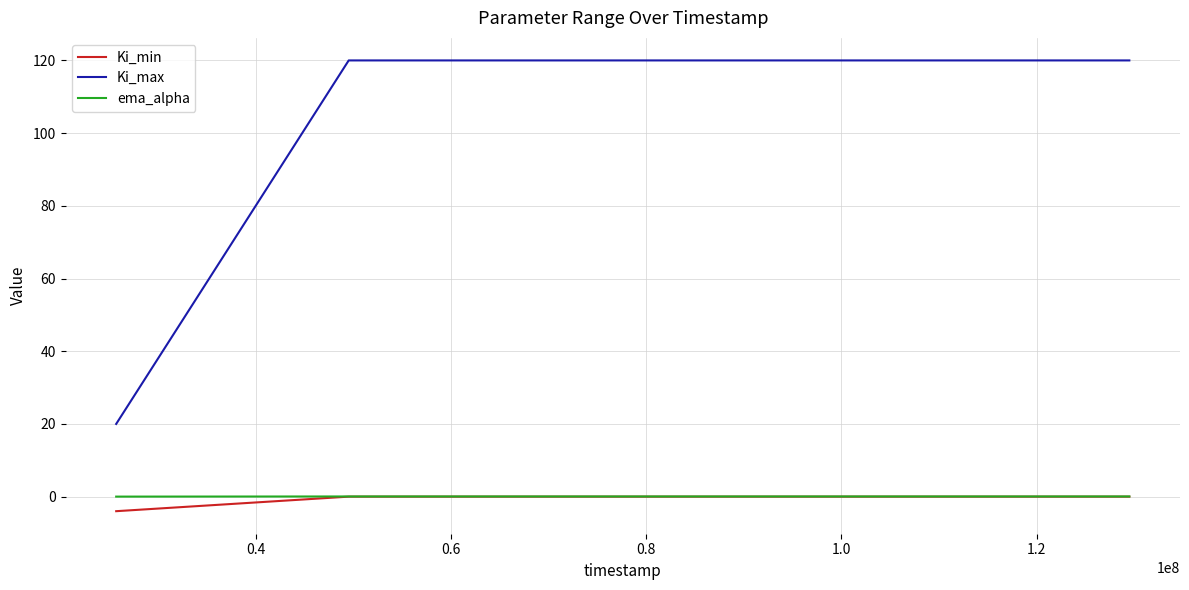

Which series has the widest spread of values?

Ki_max